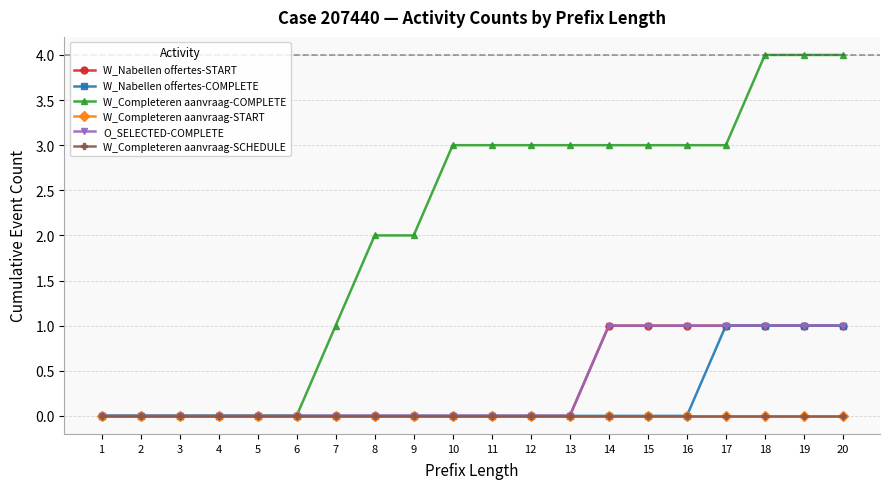

What is the total value across all series at 16?

5